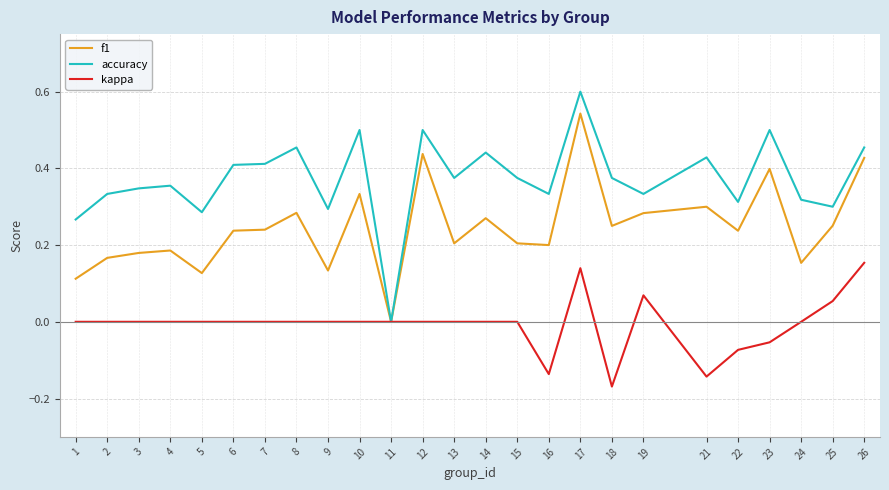

How many lines are shown in the chart?

3